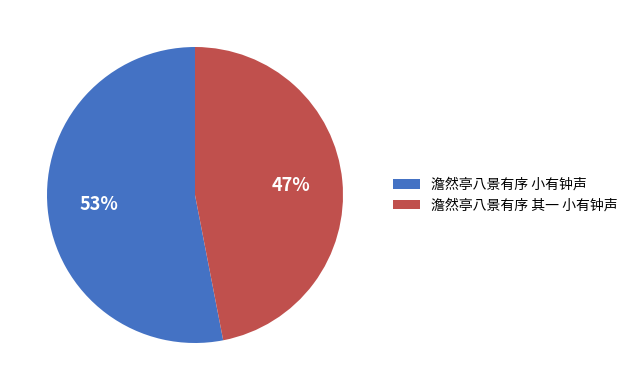

Approximately how many times larger is the value at 澹然亭八景有序 其一 小有钟声 compared to 澹然亭八景有序 小有钟声?

0.9